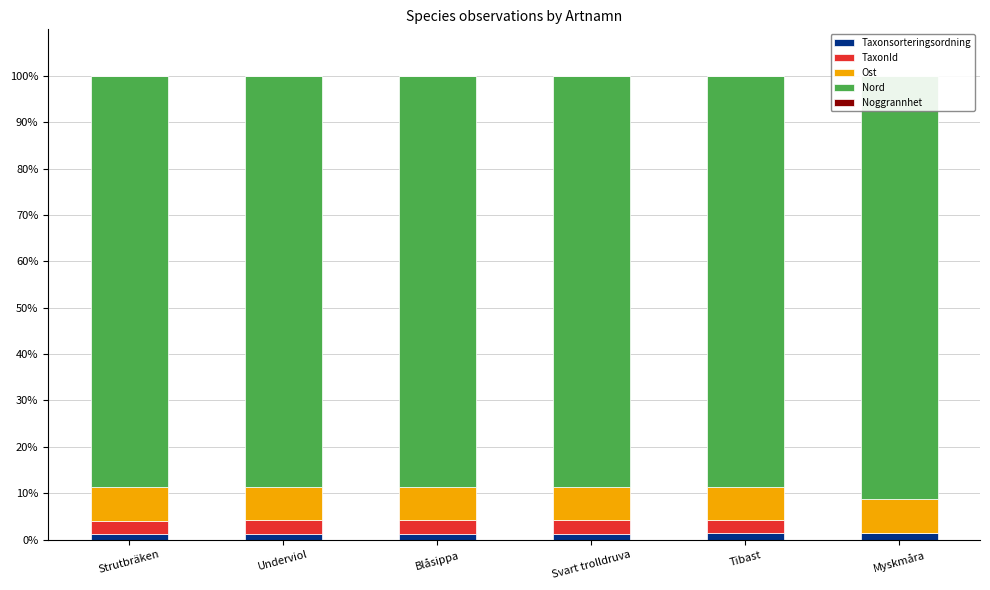

What is the sum of all Taxonsorteringsordning values?

7.9